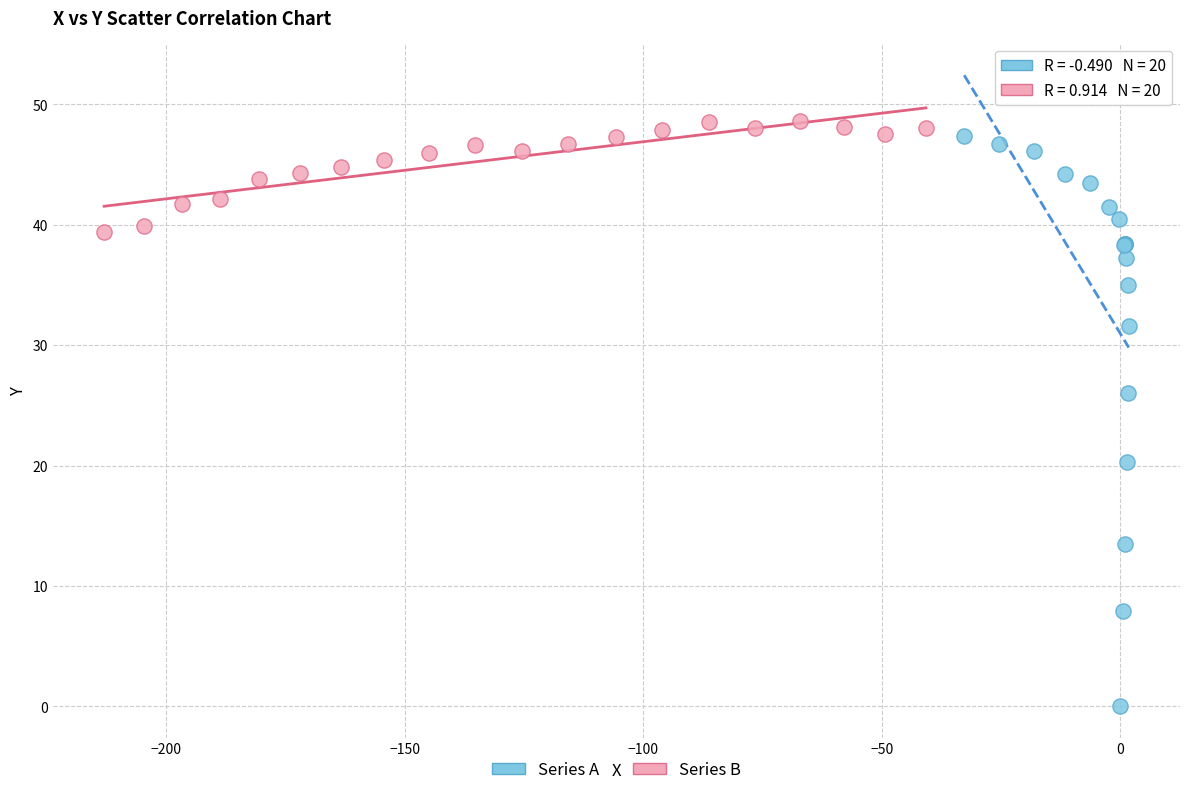

What are all the series names shown in the legend?

Series A, Series B